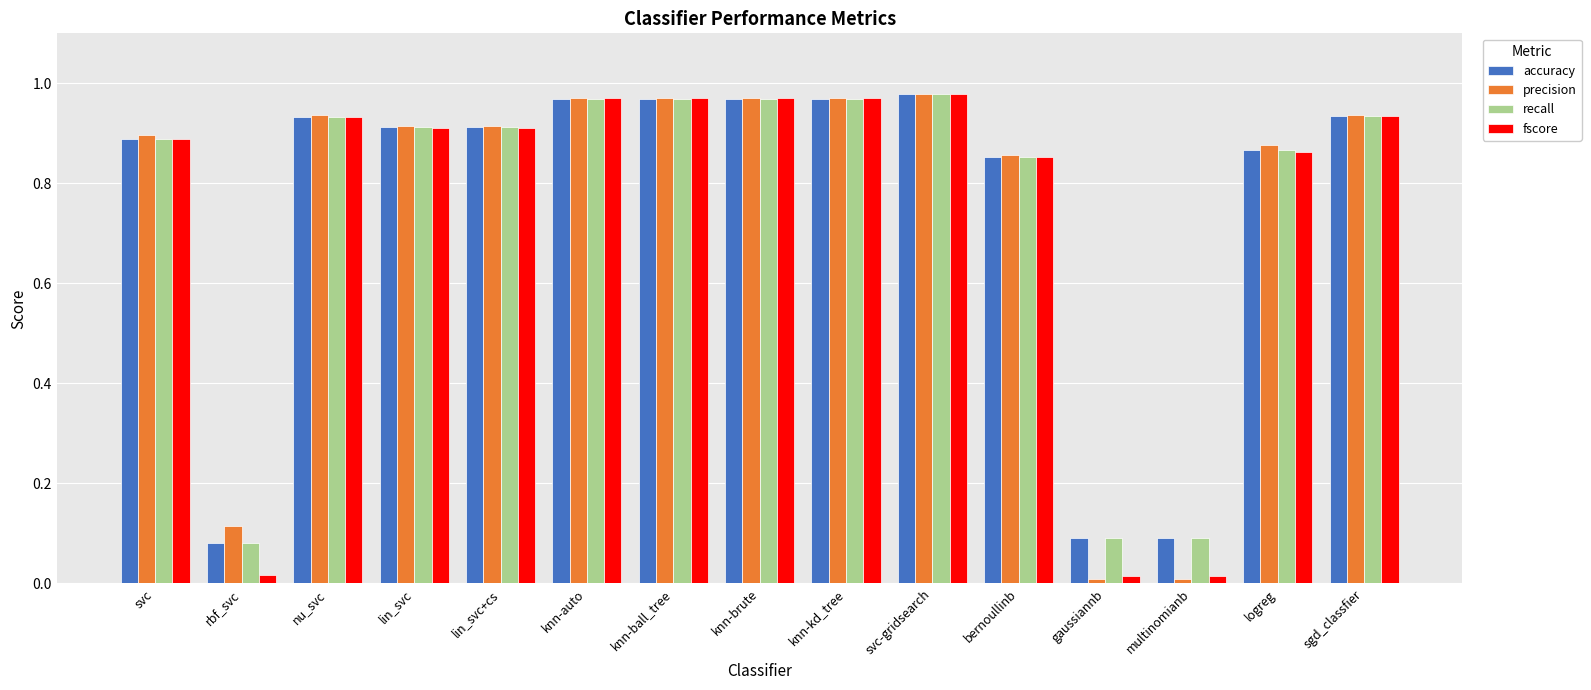

How many data points does each series have?

15